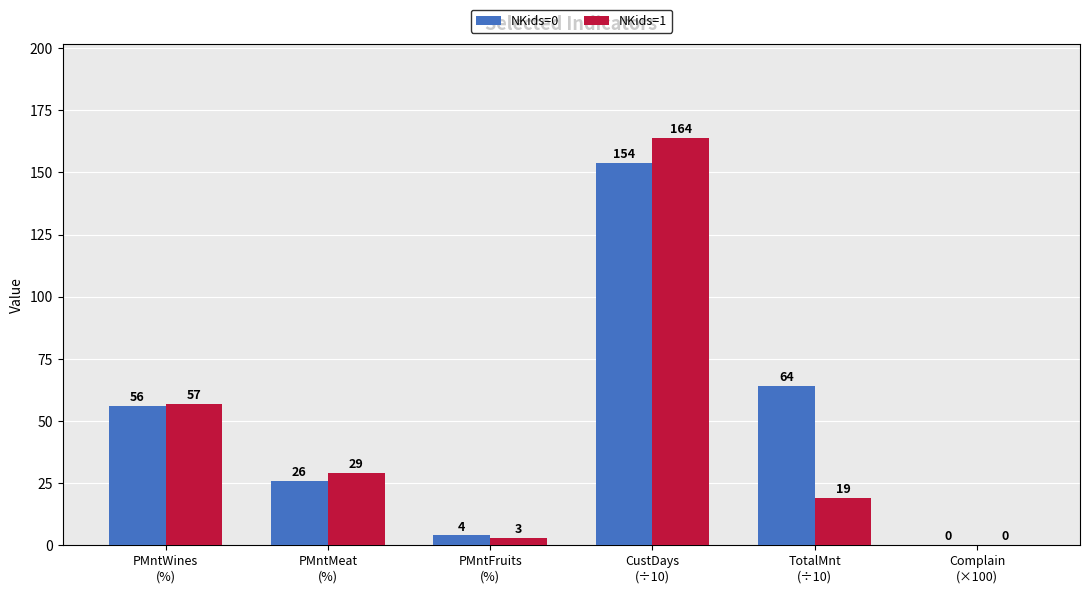

How many groups of bars are there?

6